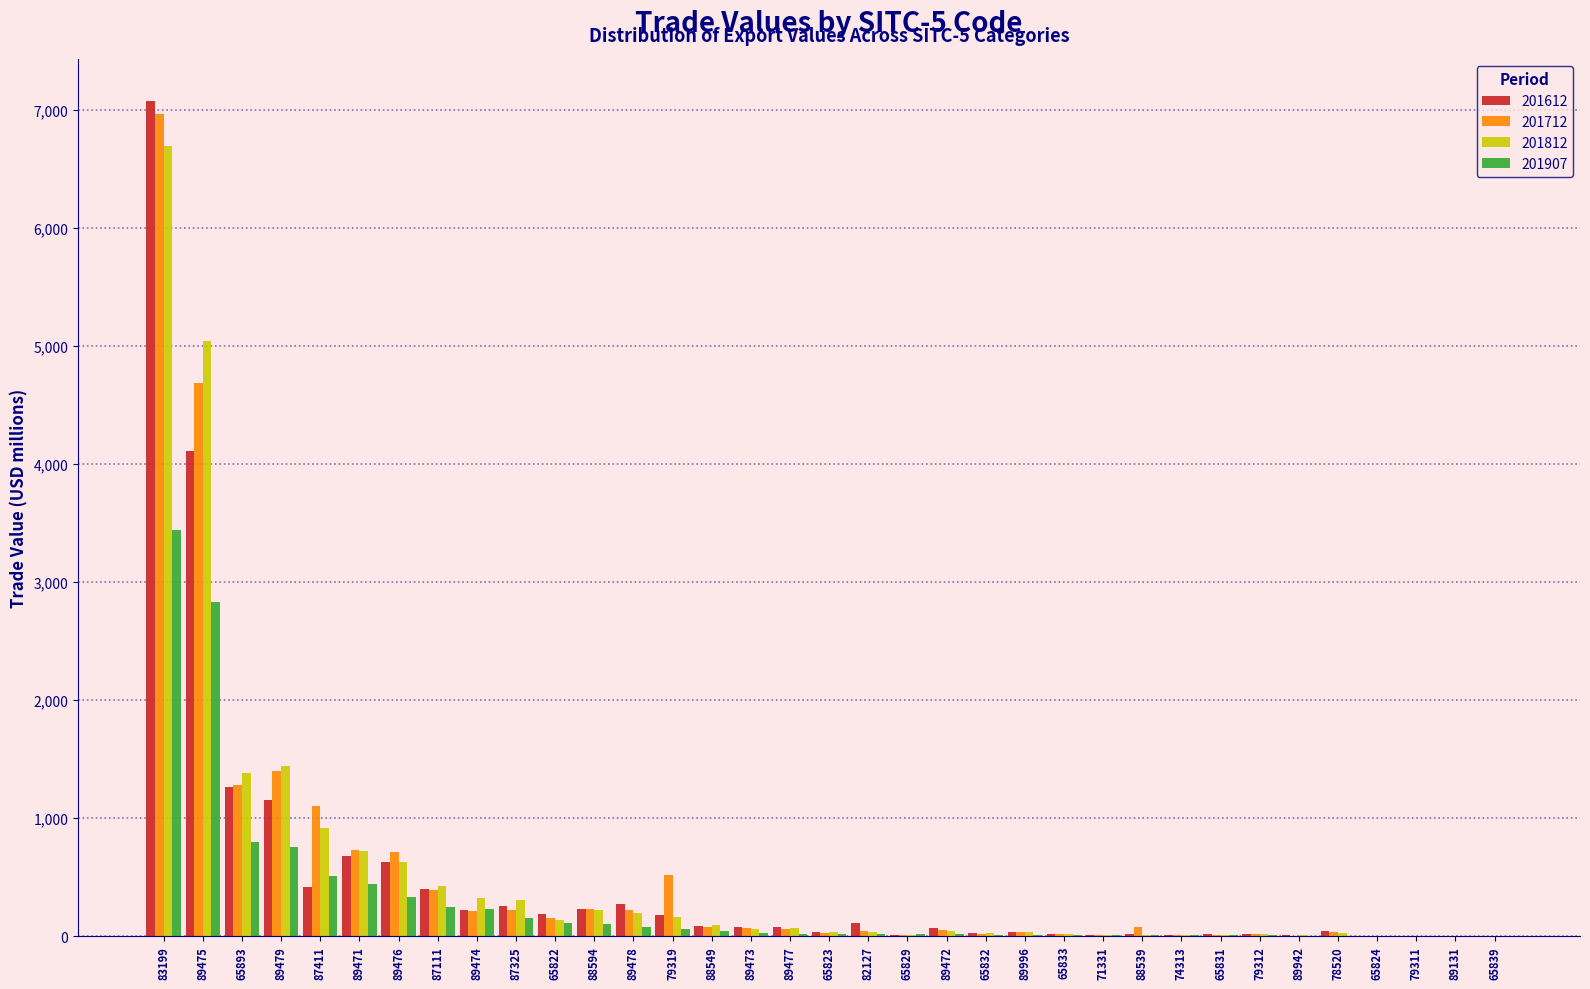

What is the approximate value of 201812 at 89475?

5042.6